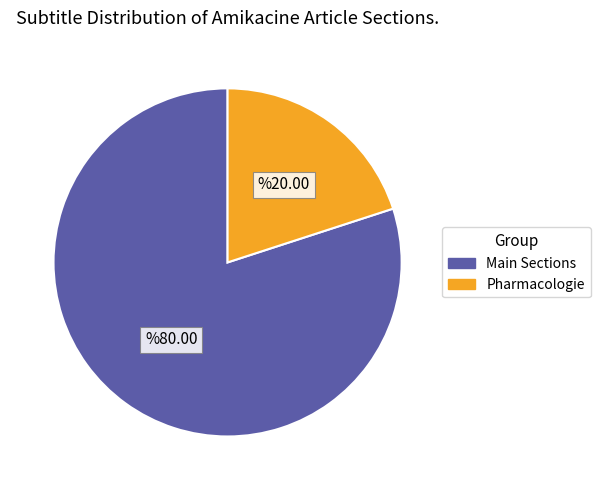

Count the number of slices in the pie.

2